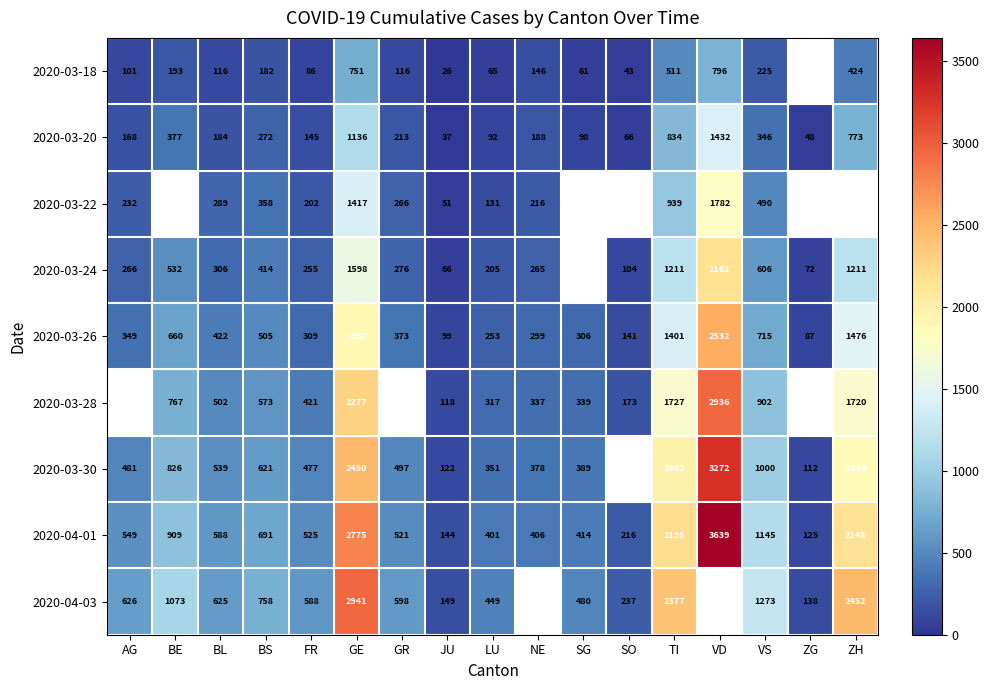

How many data points does each series have?

17